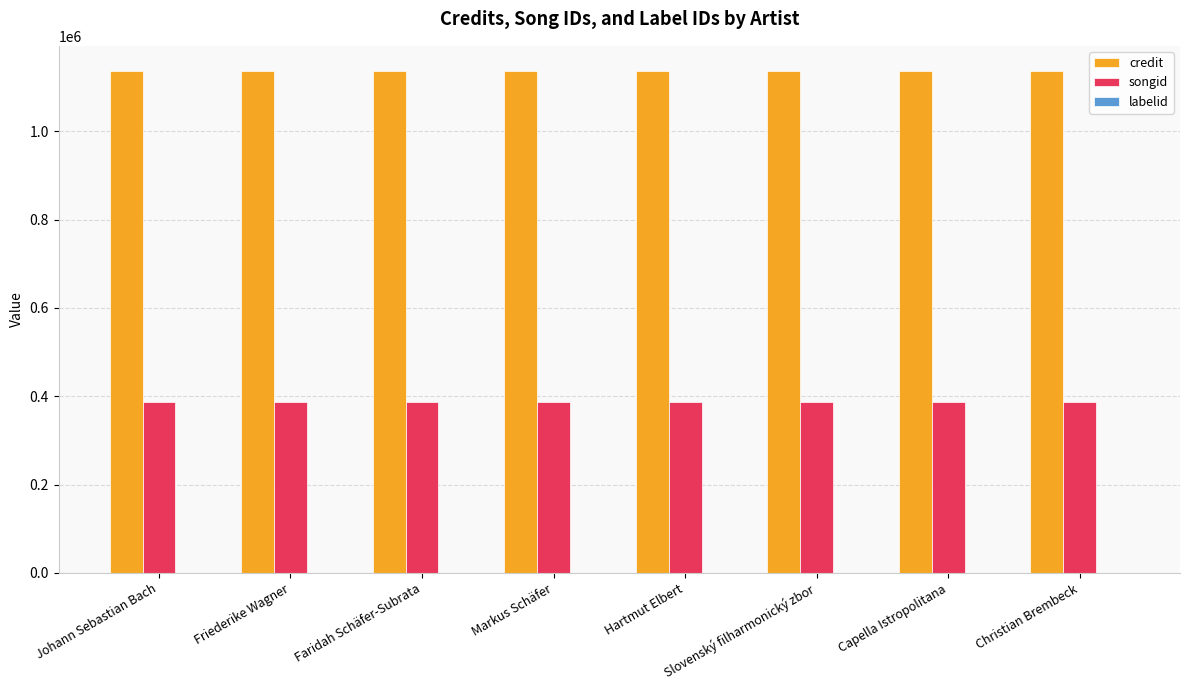

What is the maximum value shown in the chart?

1136764